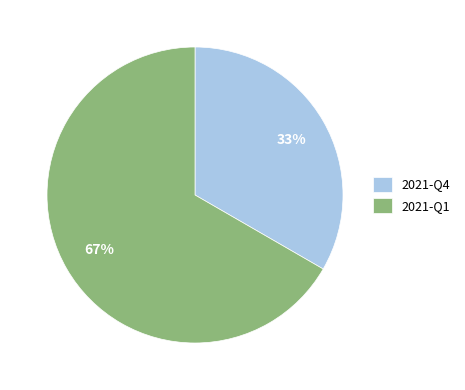

Which slice is the smallest?

2021-Q4